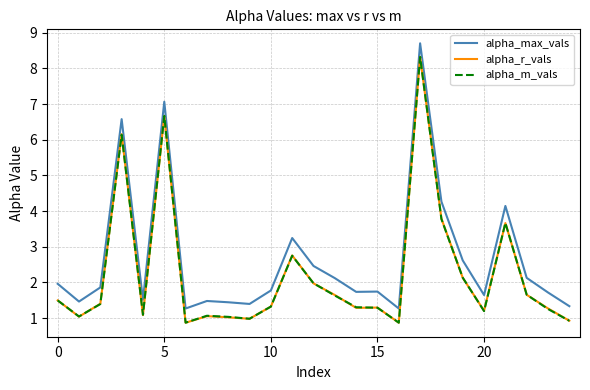

True or false: alpha_max_vals and alpha_r_vals cross at least once.

False